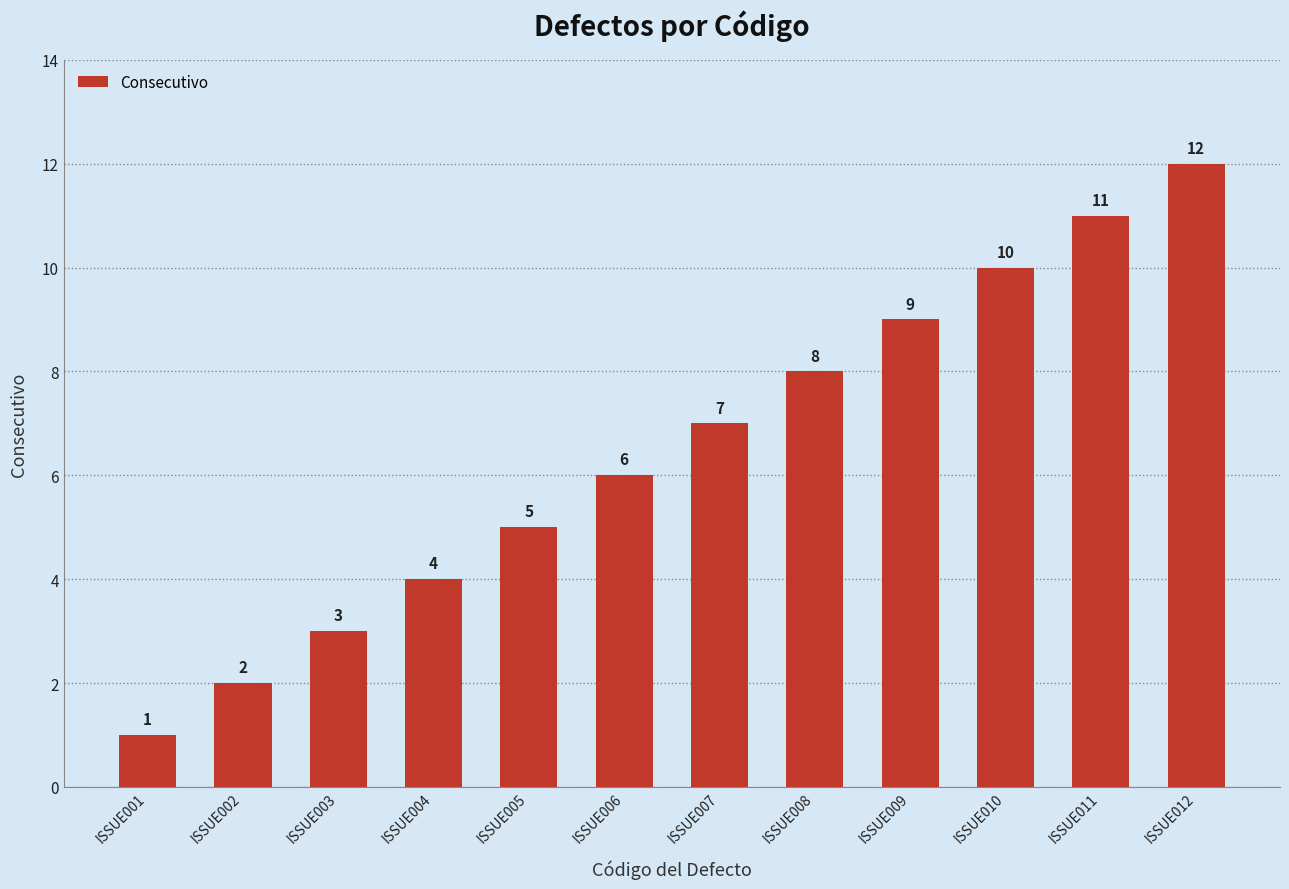

How many values are below 7?

6